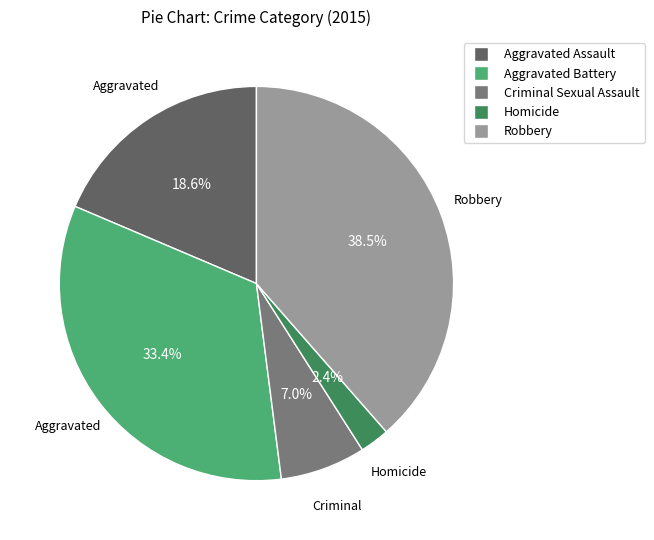

To the nearest percent, what is the average slice percentage?

20%